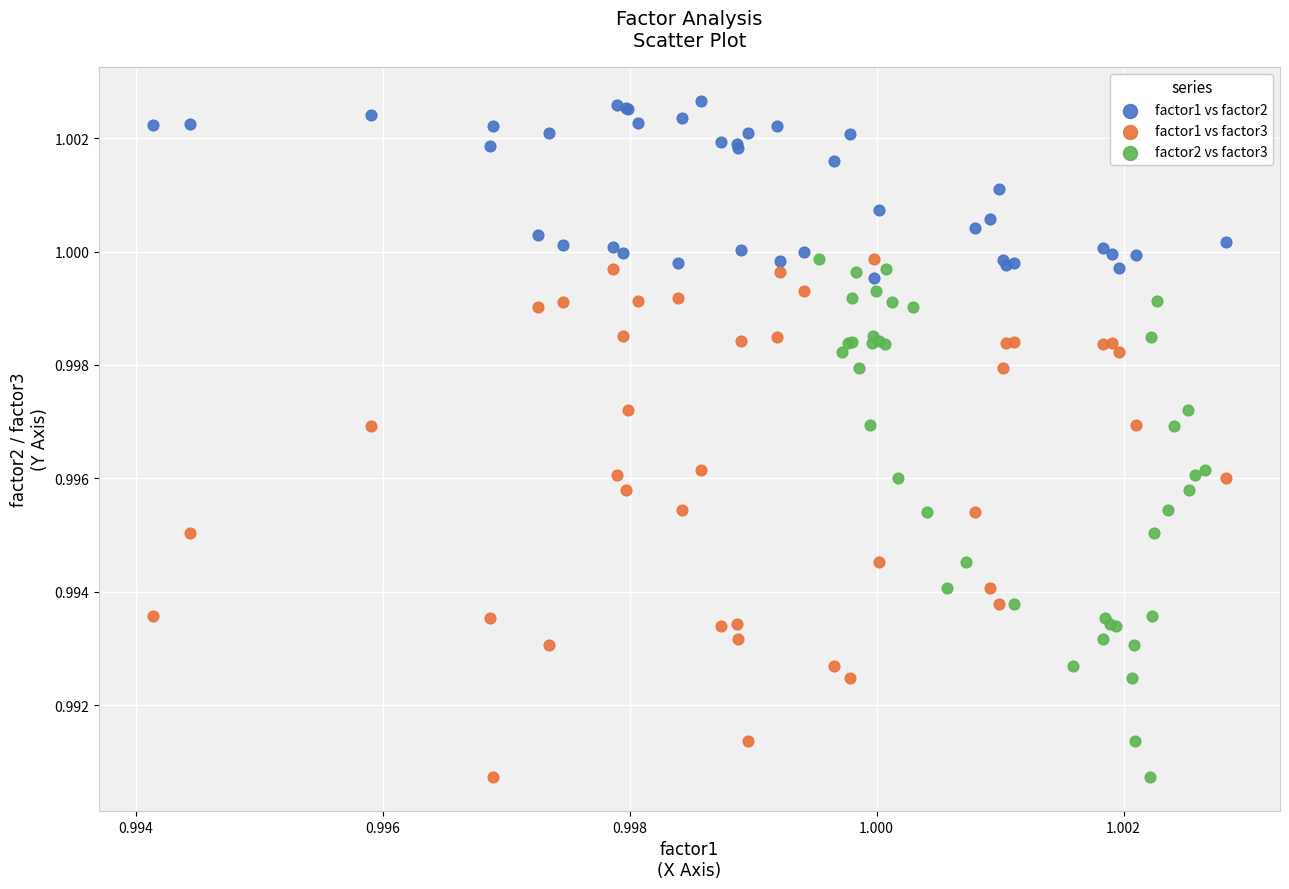

Which series contains the highest Y value?

factor1 vs factor2